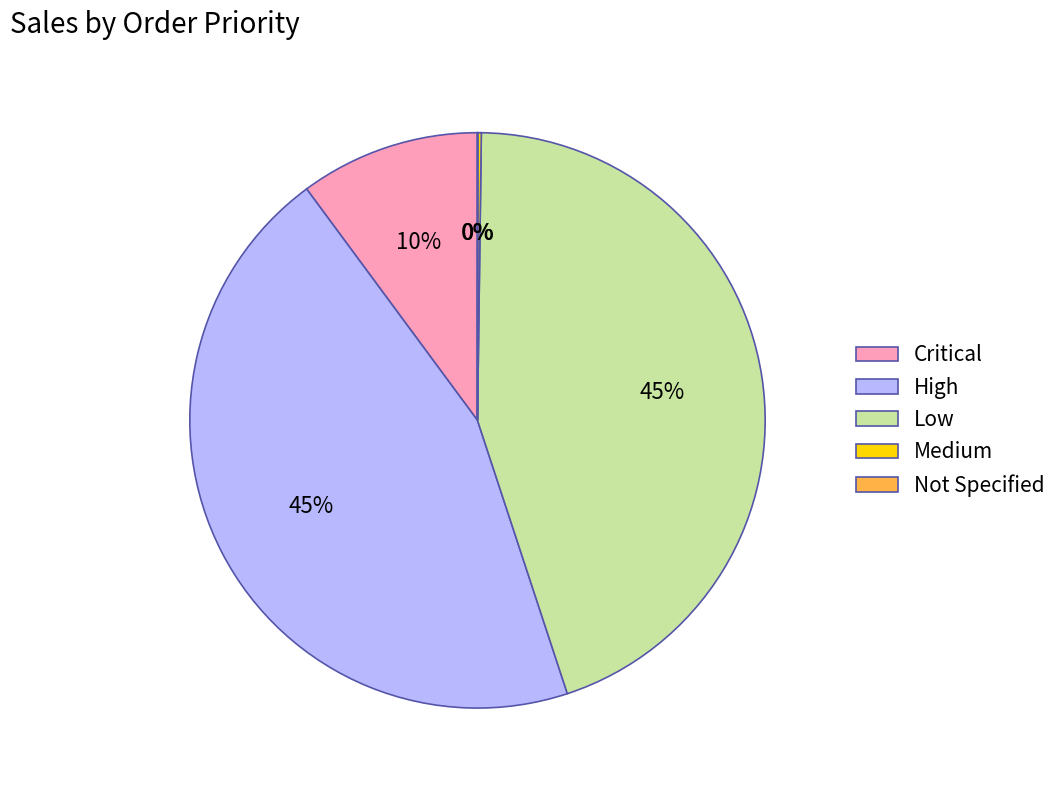

Approximately how many times larger is the value at Low compared to High?

1.0